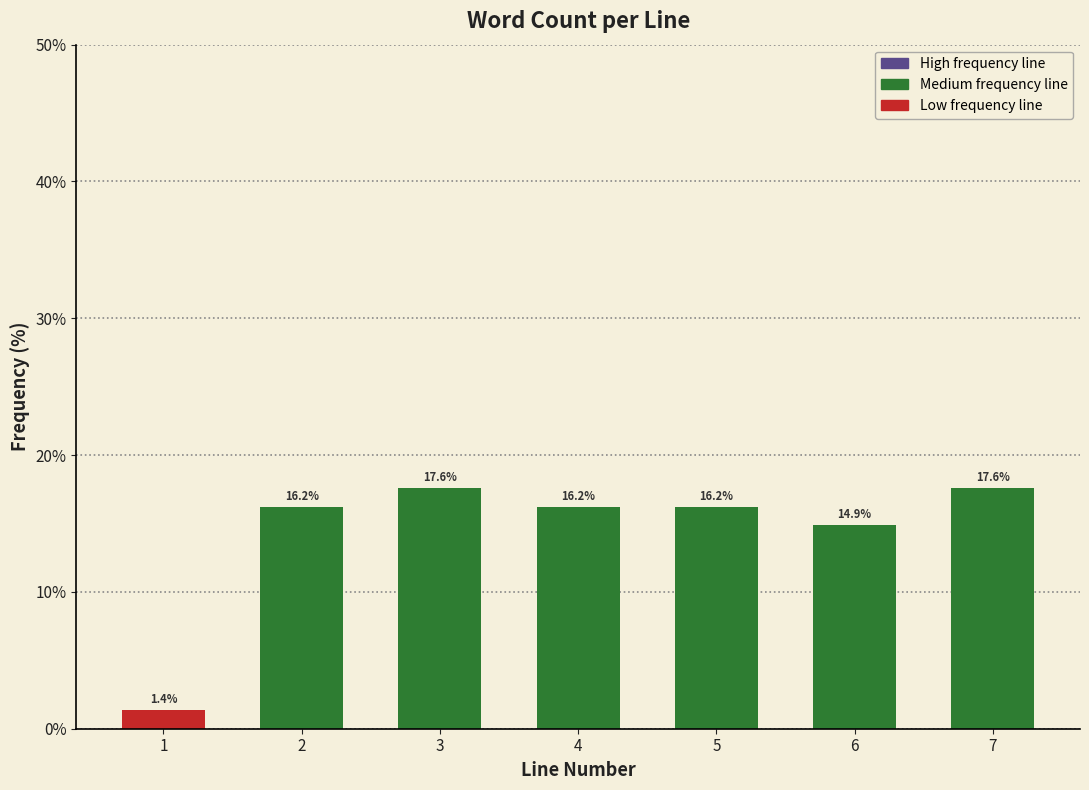

Reading right to left, what are all the values shown in this chart?

17.6	14.9	16.2	16.2	17.6	16.2	1.4